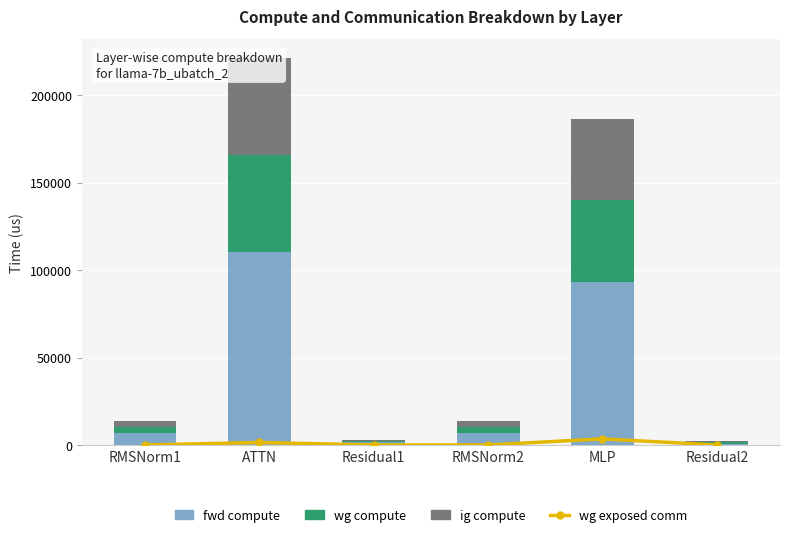

Is the value of ig compute at ATTN greater than the value of wg exposed comm at ATTN?

Yes